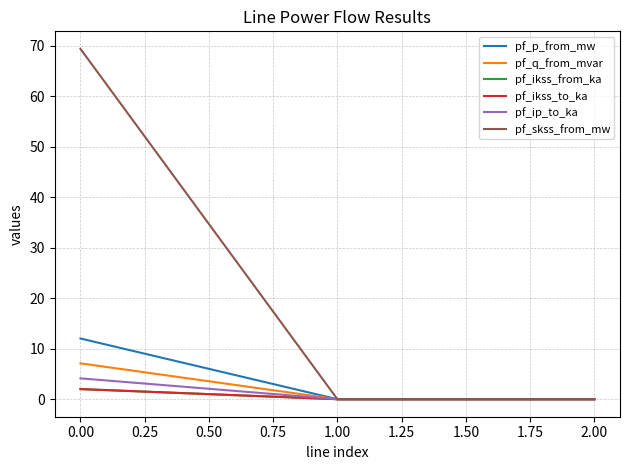

Does the chart display data point markers on the line(s)?

No